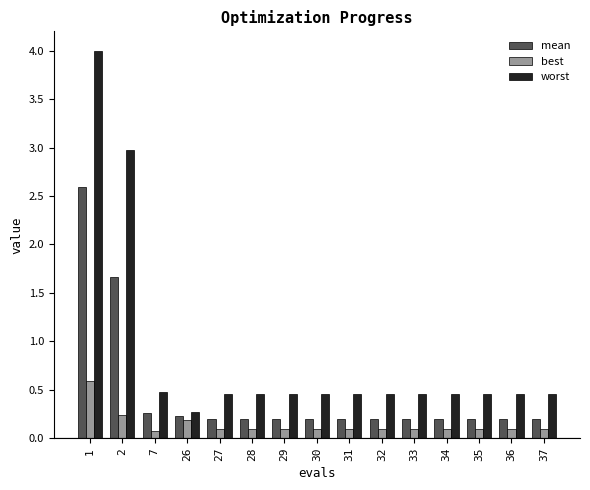

True or false: worst has a value of 0.3 at 27.

False